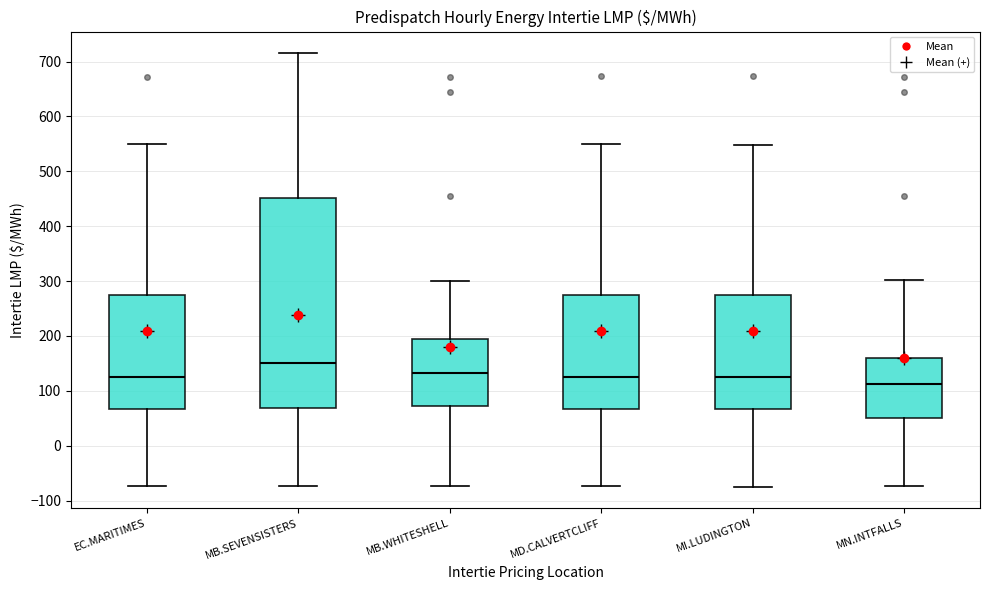

Comparing the boxes themselves (not the whiskers), which one is the tallest?

MB.SEVENSISTERS